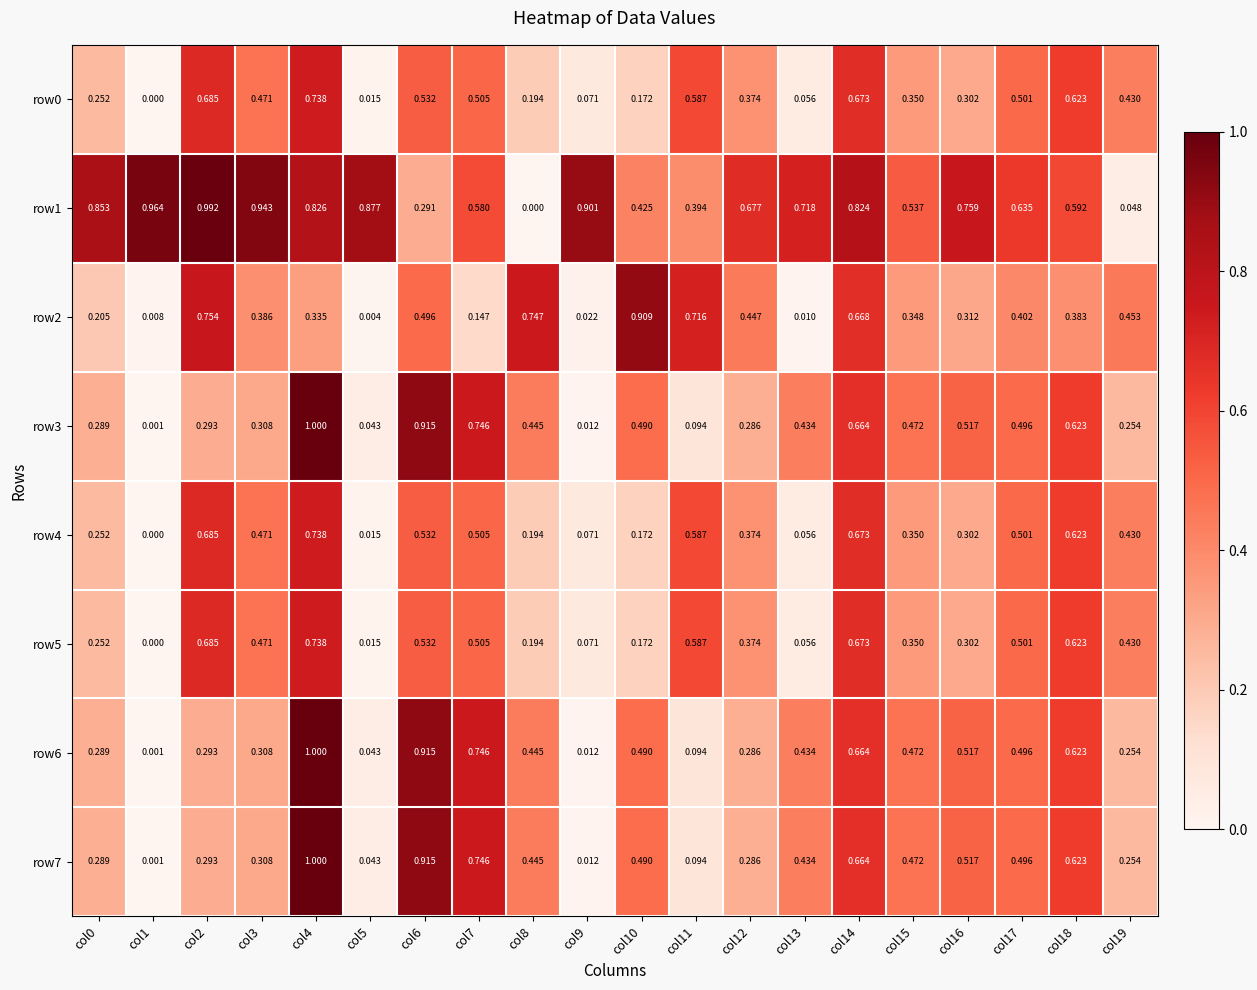

Which series has the largest total across all categories?

row1